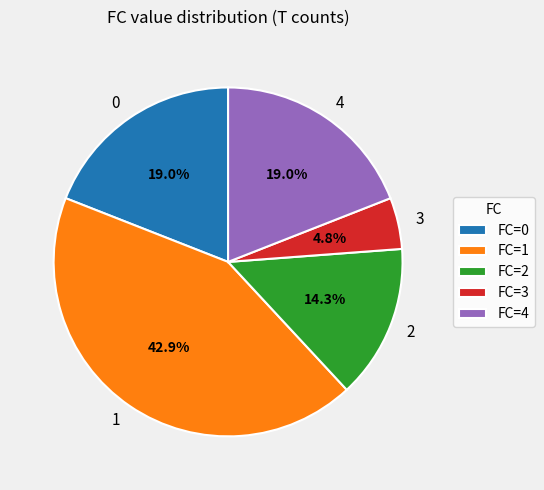

What is the smallest slice in the pie chart?

3